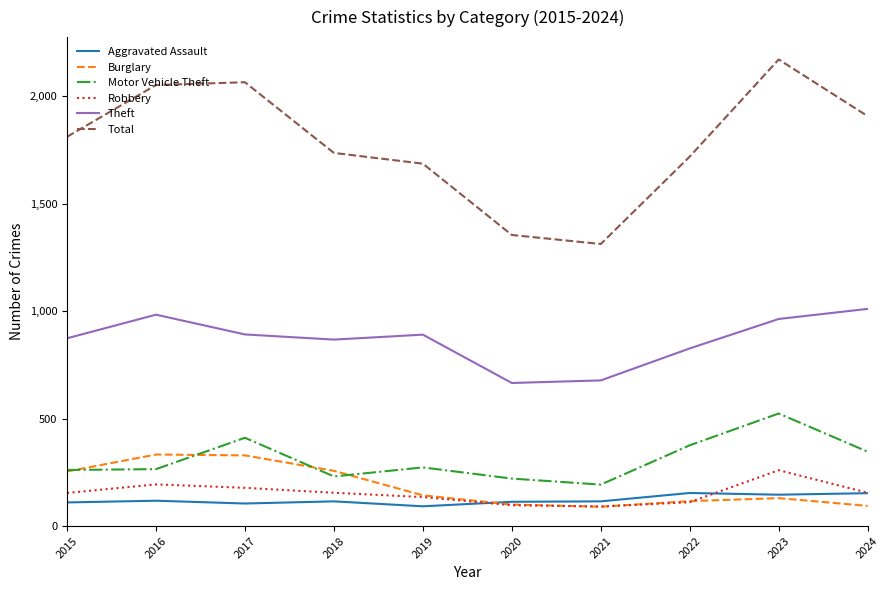

What is the difference between the second highest and minimum values in the Total series?

753